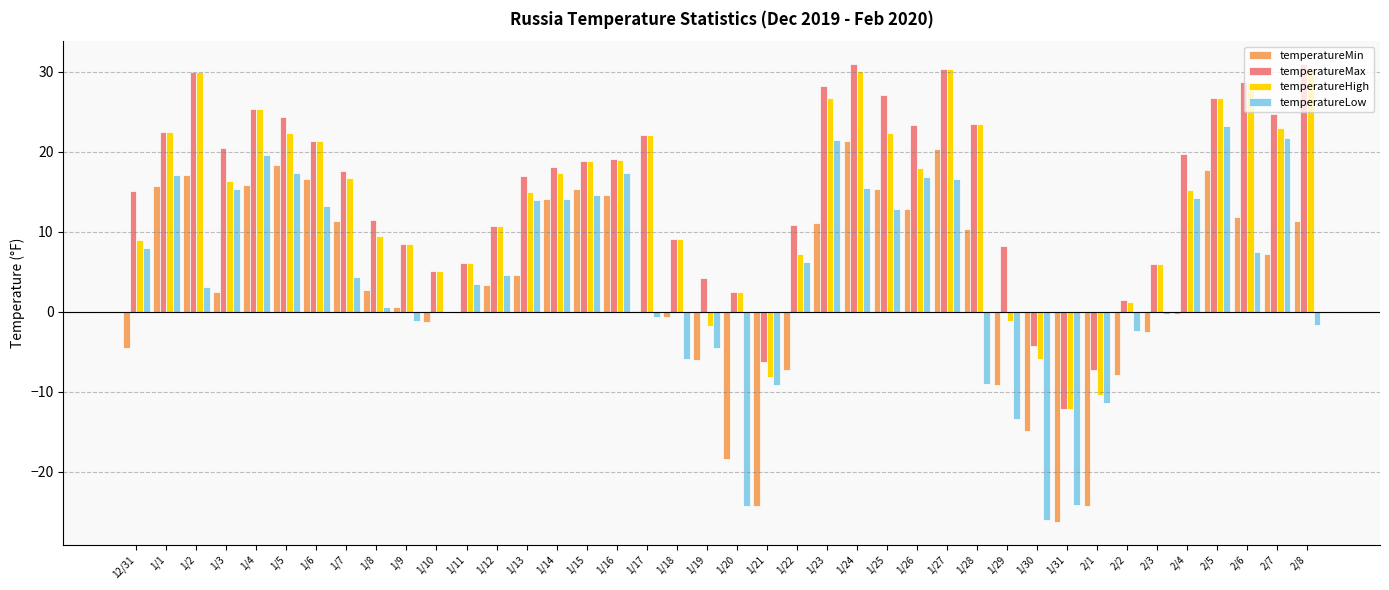

Between 1/3 and 1/16, which series saw the biggest shift?

temperatureMin